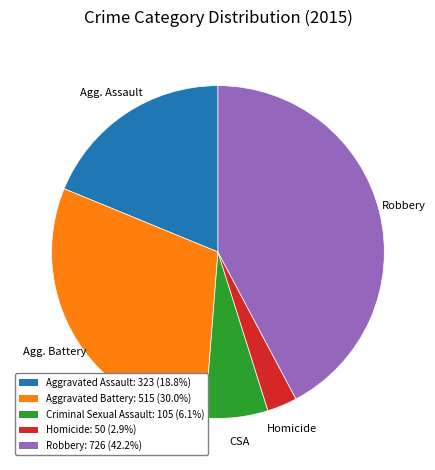

Is Aggravated Assault the majority of the pie?

No